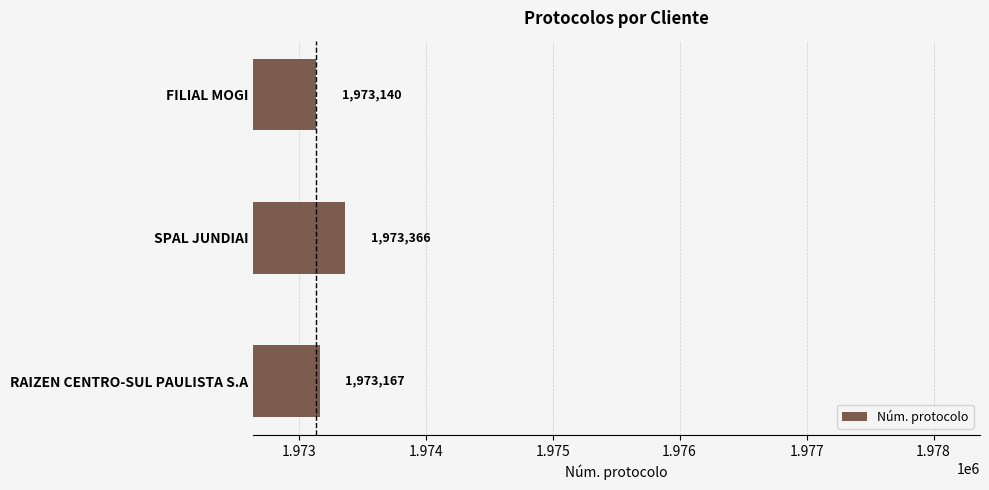

Is it true that the value at SPAL JUNDIAI is 2956425?

False